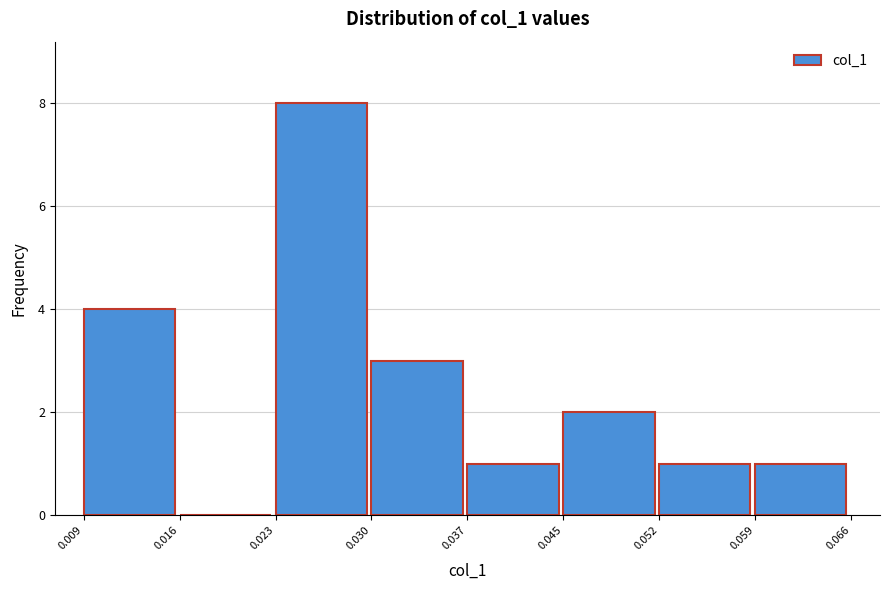

Reading left to right, transcribe this chart: for each bar, give the range it covers on the x-axis and its height. The values are not printed on the chart, so give them approximately, as read against the axis.

0.009 to 0.016: 4
0.016 to 0.023: 0
0.023 to 0.030: 8
0.030 to 0.037: 3
0.037 to 0.045: 1
0.045 to 0.052: 2
0.052 to 0.059: 1
0.059 to 0.066: 1